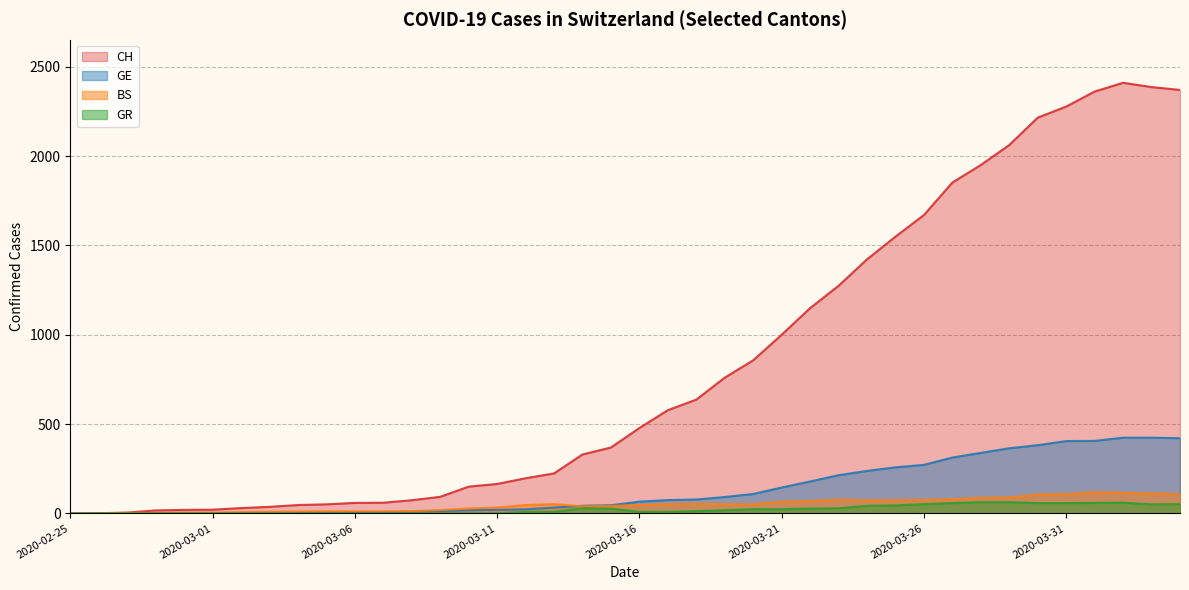

Between 2020-03-03 and 2020-02-27, which is larger?

2020-03-03